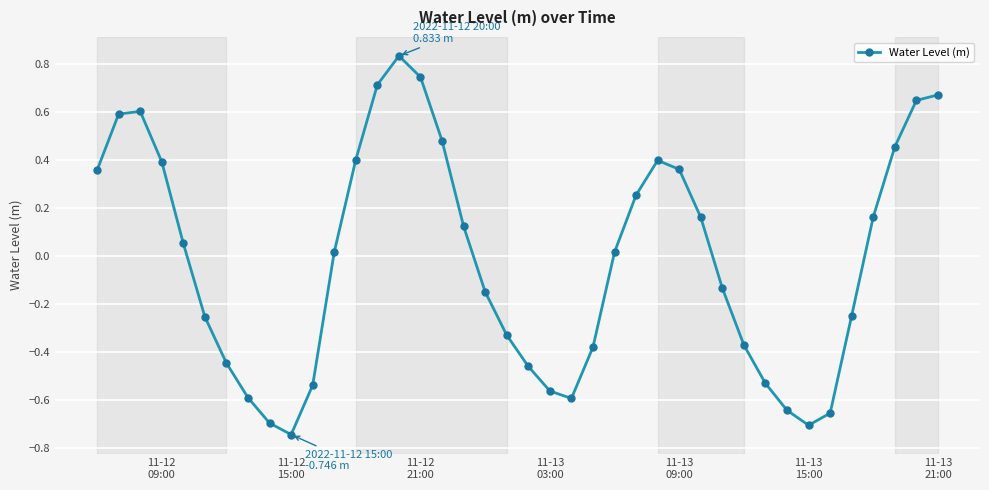

True or false: the data has more than 2 interior local peaks.

True